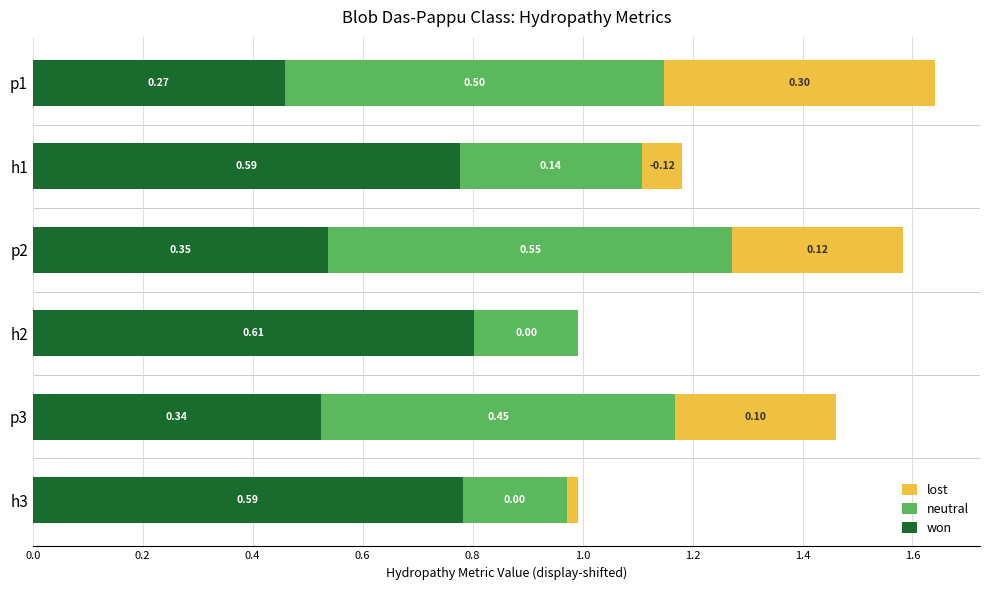

At which category is the sum across all series the highest?

p1